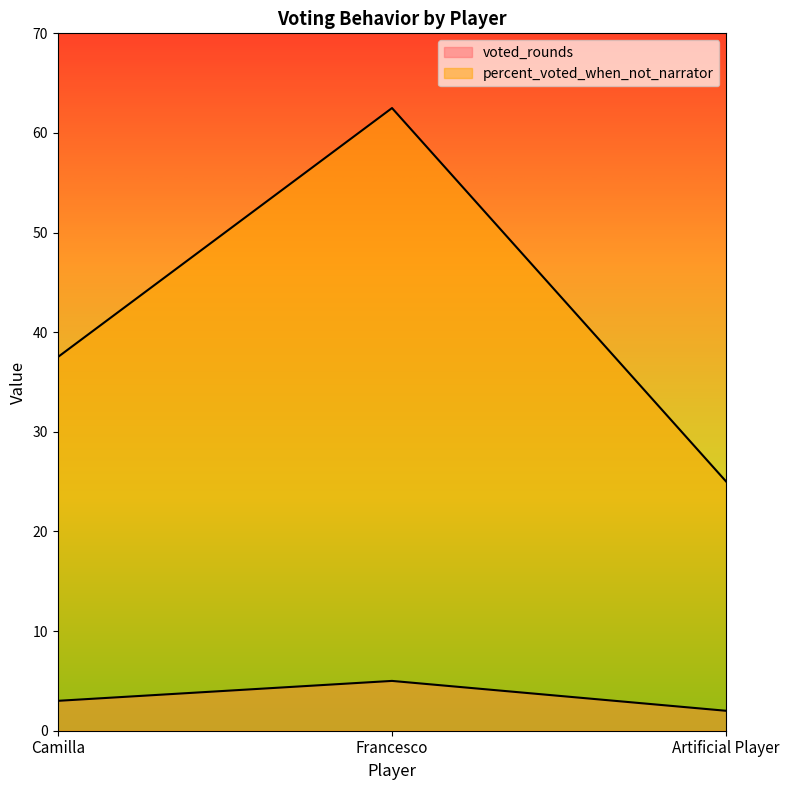

Rank the series by their average value, from lowest to highest.

voted_rounds, percent_voted_when_not_narrator